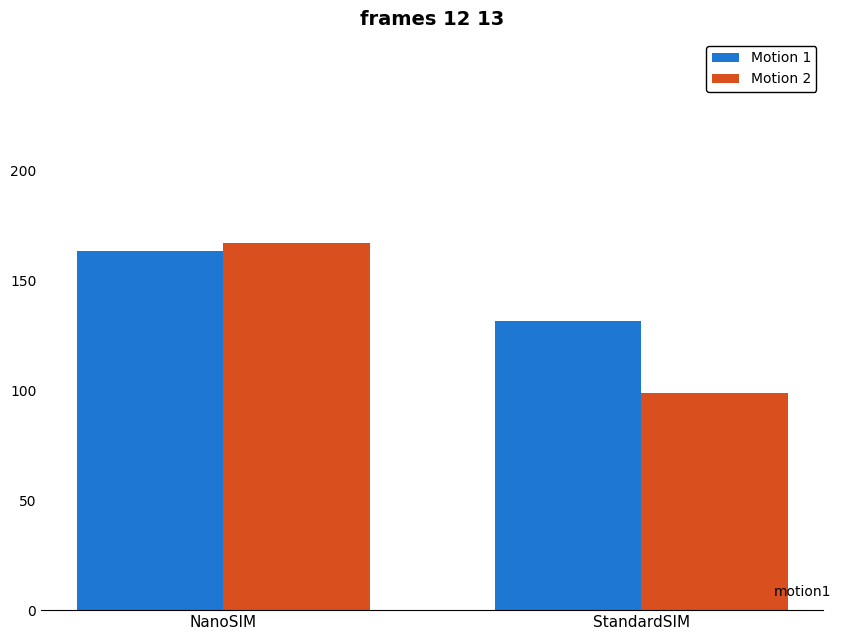

Is the value of Motion 2 at StandardSIM greater than the value of Motion 1 at NanoSIM?

No